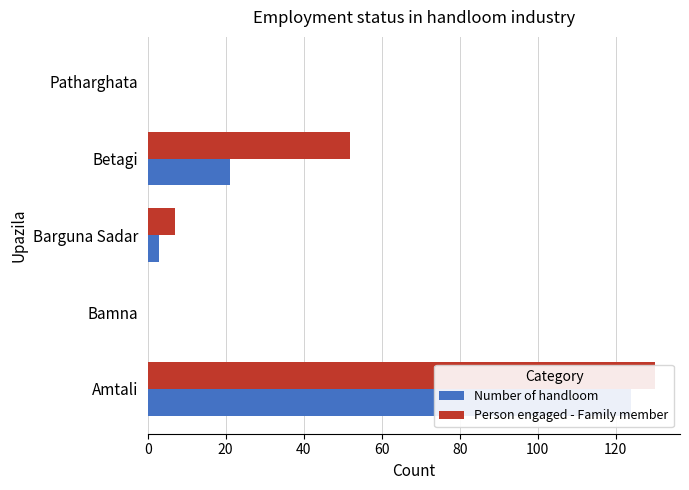

Rank the series by their maximum value, from lowest to highest.

Number of handloom, Person engaged - Family member